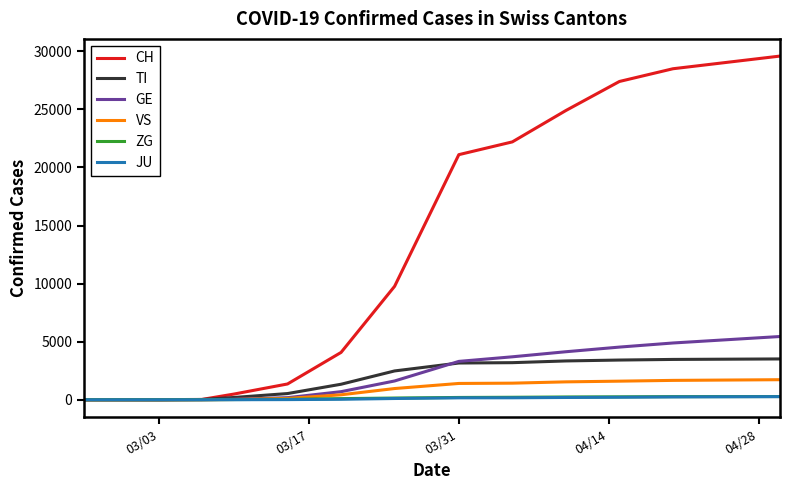

Which series has the largest total across all categories?

CH